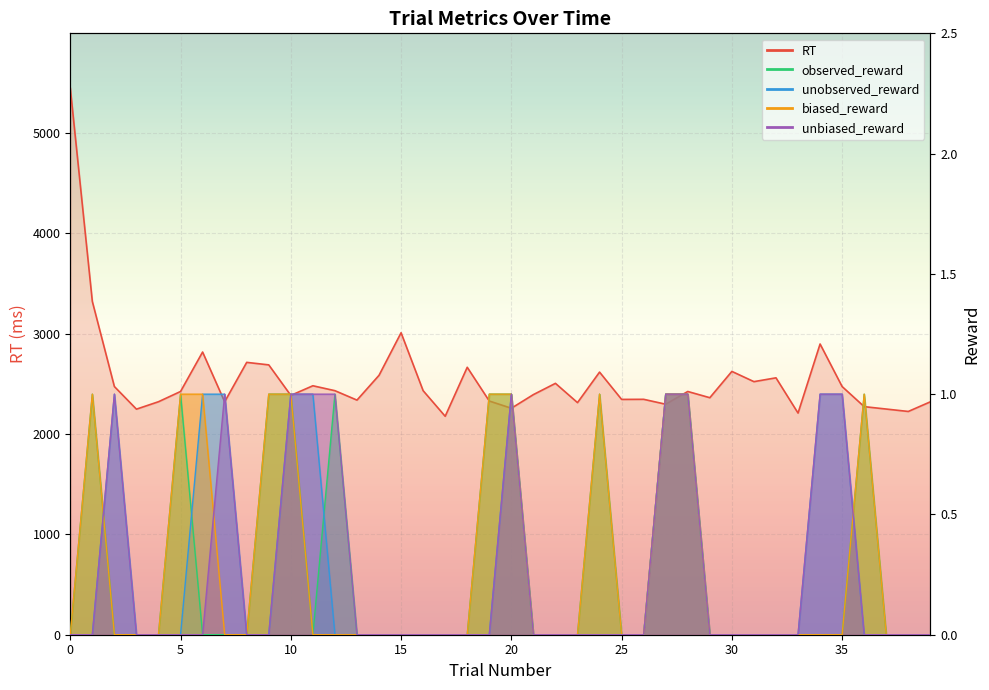

True or false: biased_reward has a value of 0 at 26.

True